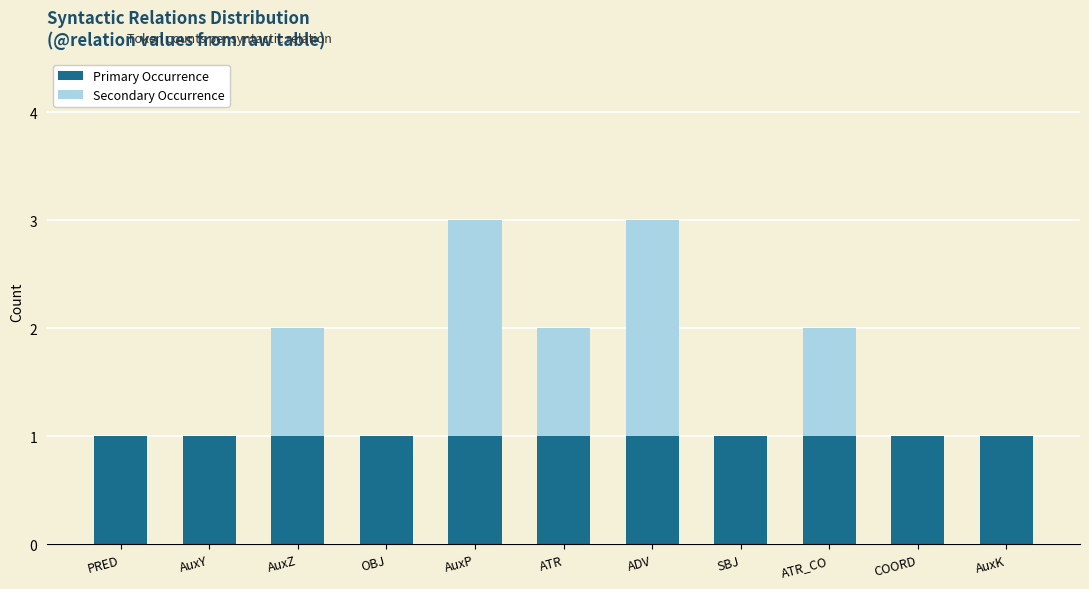

True or false: Primary Occurrence has a value of 1 at ADV.

True